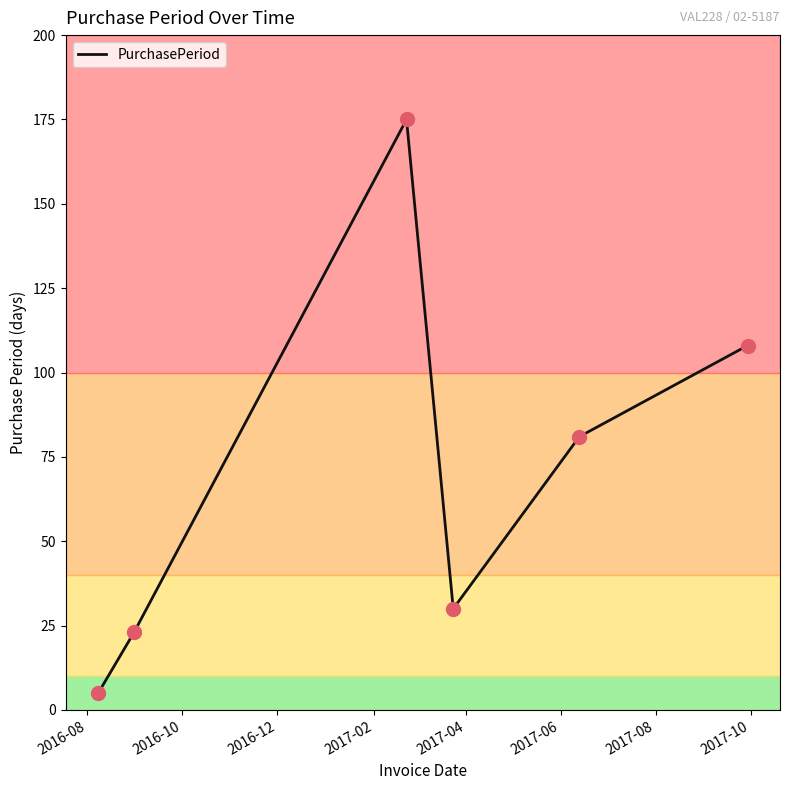

True or false: the data has more than 1 interior local peaks.

False